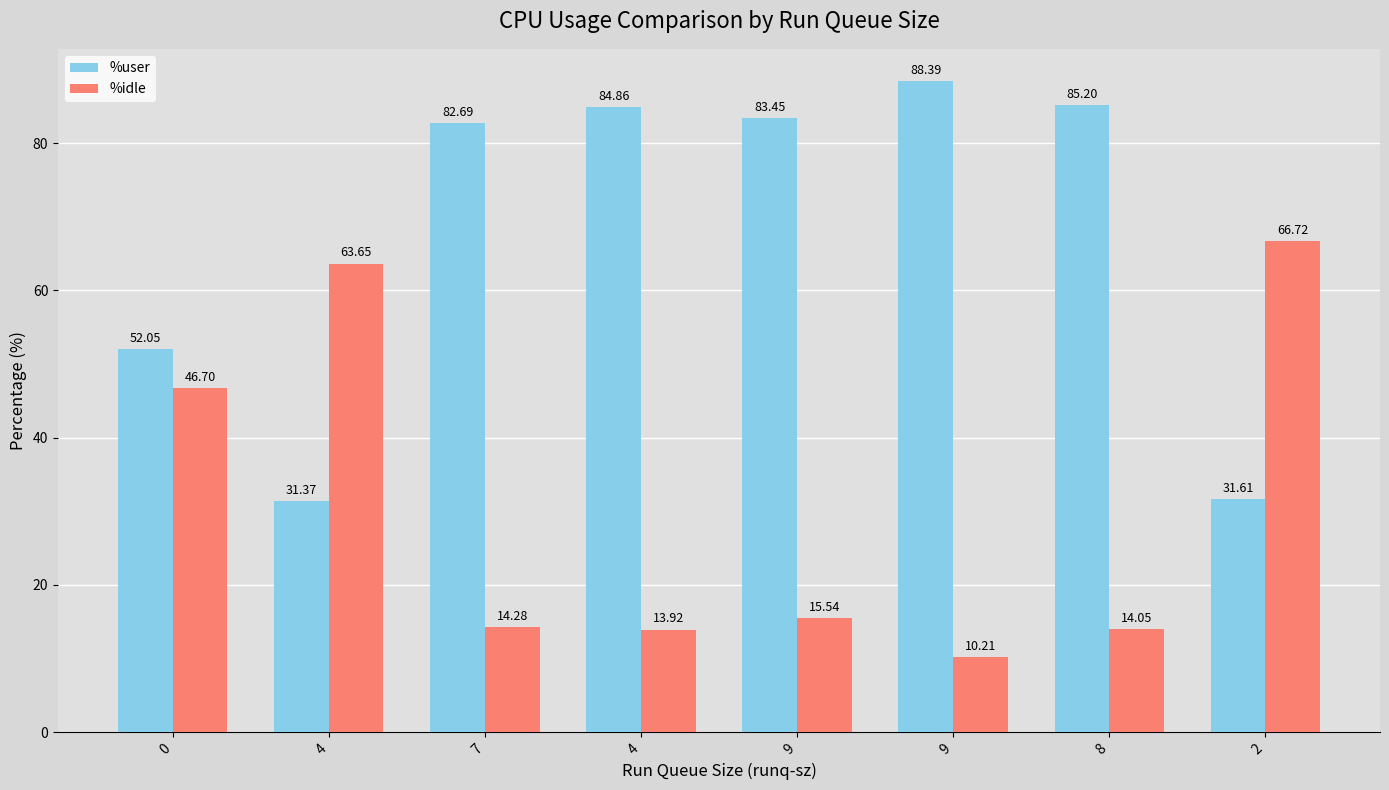

Reading right to left, transcribe all the data shown in this chart.

%user: 2=31.6	8=85.2	9=88.4	9=83.5	4=84.9	7=82.7	4=31.4	0=52.0
%idle: 2=66.7	8=14.1	9=10.2	9=15.5	4=13.9	7=14.3	4=63.6	0=46.7